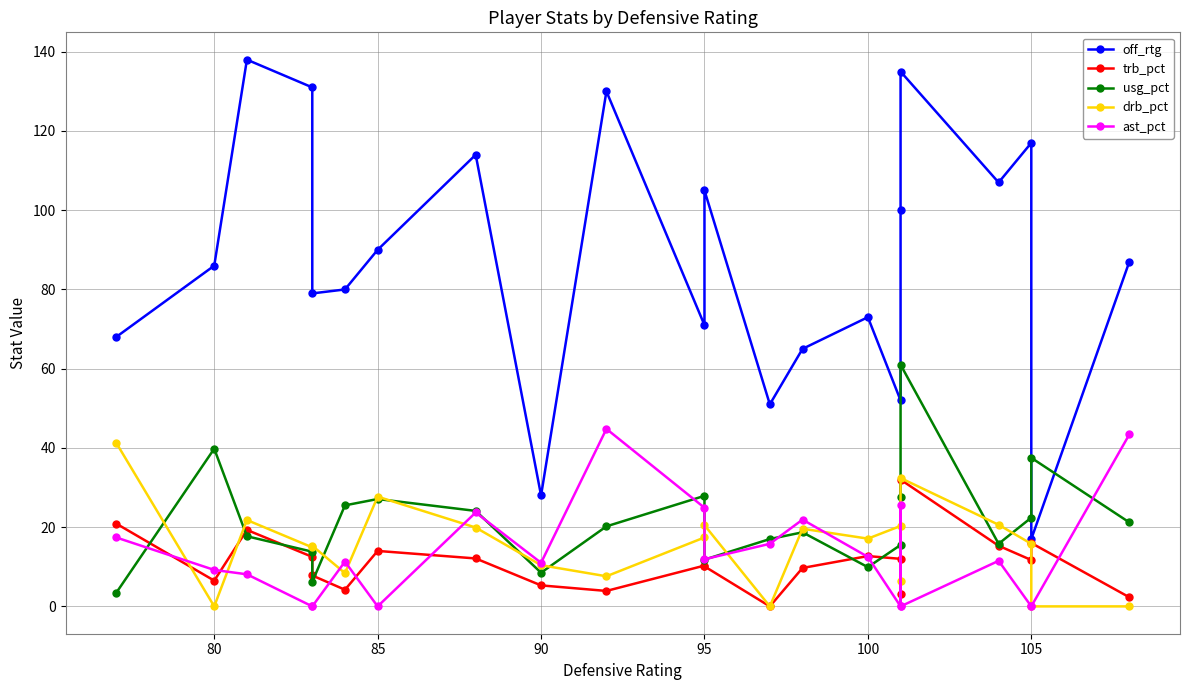

True or false: off_rtg and trb_pct cross at least once.

False